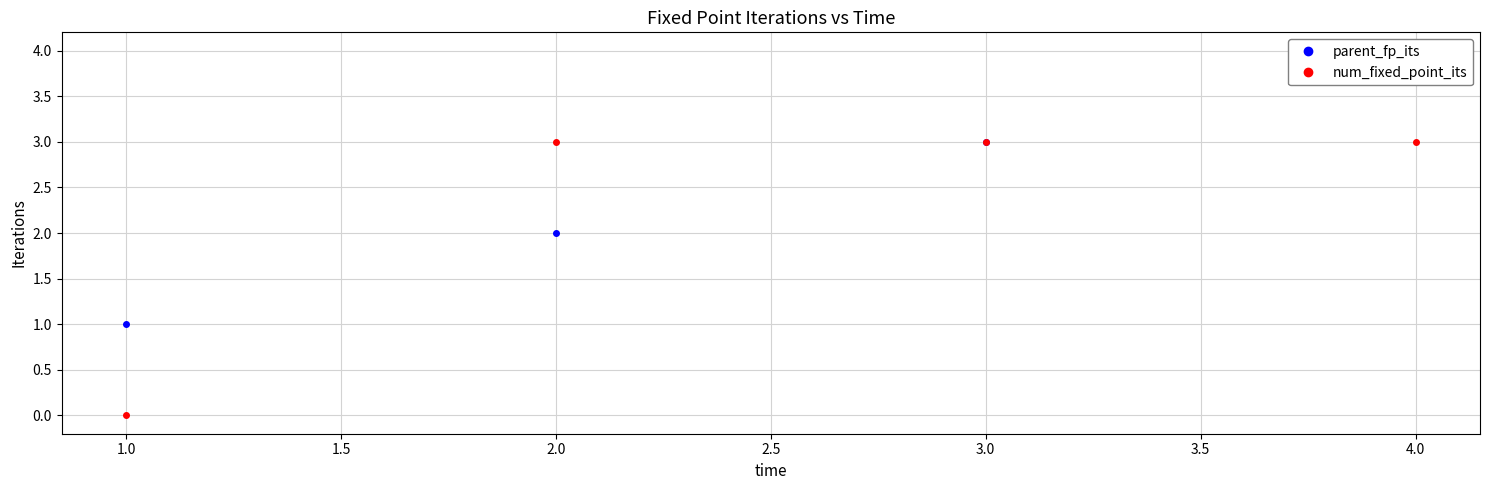

What is the sum of the num_fixed_point_its values at 2.0 and 1.0?

3